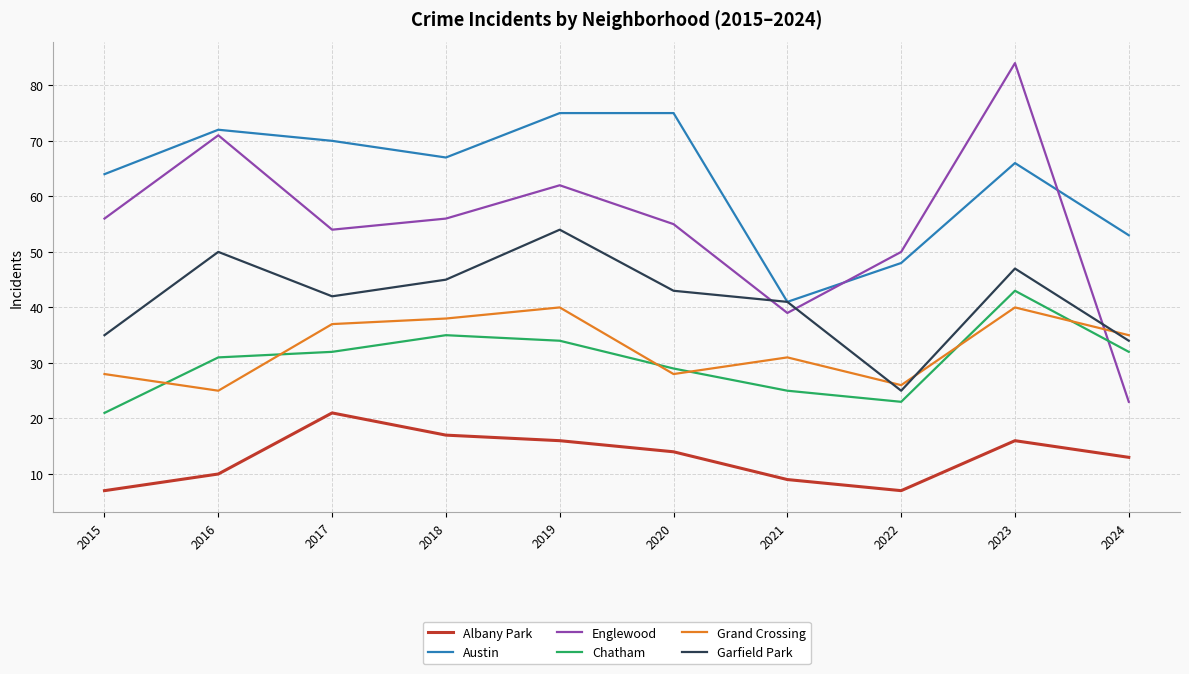

Reading left to right, extract all data points from this chart.

Albany Park: 2015=7	2016=10	2017=21	2018=17	2019=16	2020=14	2021=9	2022=7	2023=16	2024=13
Austin: 2015=64	2016=72	2017=70	2018=67	2019=75	2020=75	2021=41	2022=48	2023=66	2024=53
Englewood: 2015=56	2016=71	2017=54	2018=56	2019=62	2020=55	2021=39	2022=50	2023=84	2024=23
Chatham: 2015=21	2016=31	2017=32	2018=35	2019=34	2020=29	2021=25	2022=23	2023=43	2024=32
Grand Crossing: 2015=28	2016=25	2017=37	2018=38	2019=40	2020=28	2021=31	2022=26	2023=40	2024=35
Garfield Park: 2015=35	2016=50	2017=42	2018=45	2019=54	2020=43	2021=41	2022=25	2023=47	2024=34